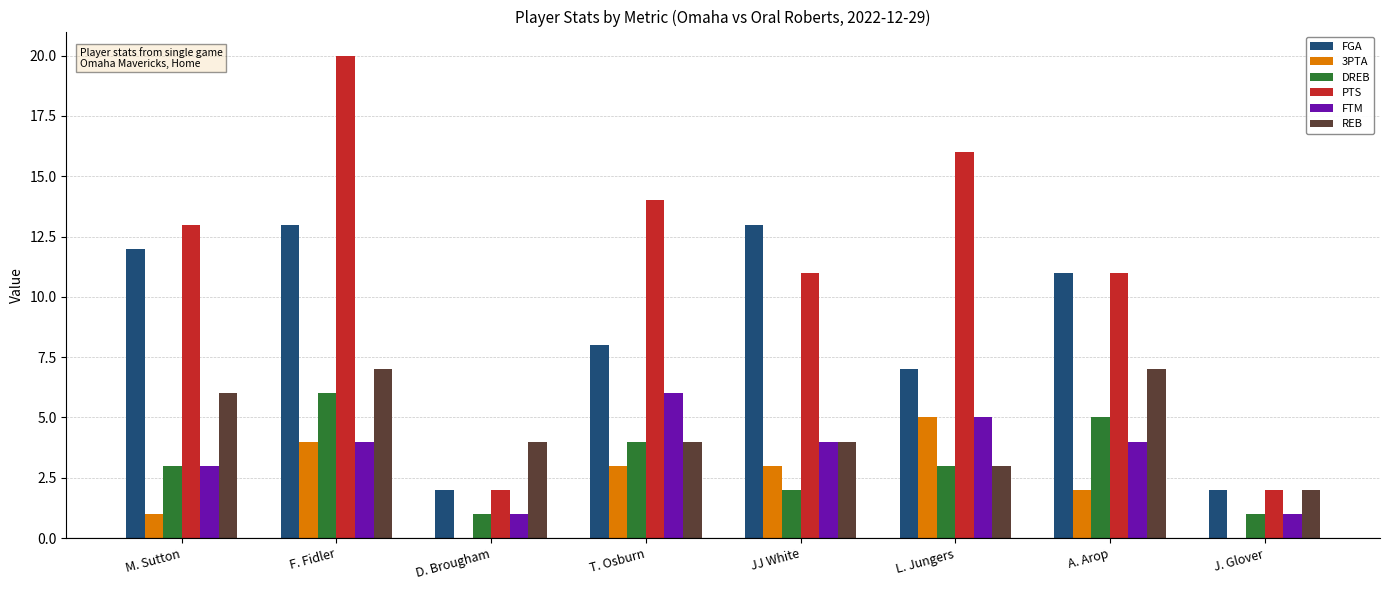

Which series has the widest spread of values?

PTS